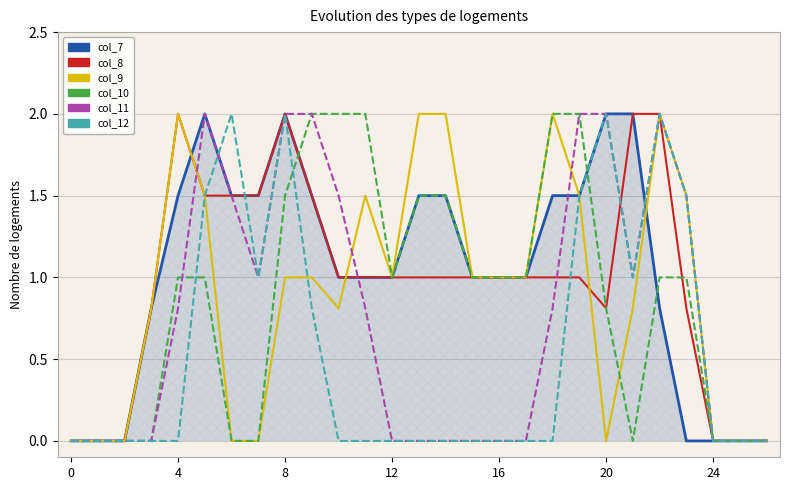

How many intersections are there between col_10 and col_12?

3